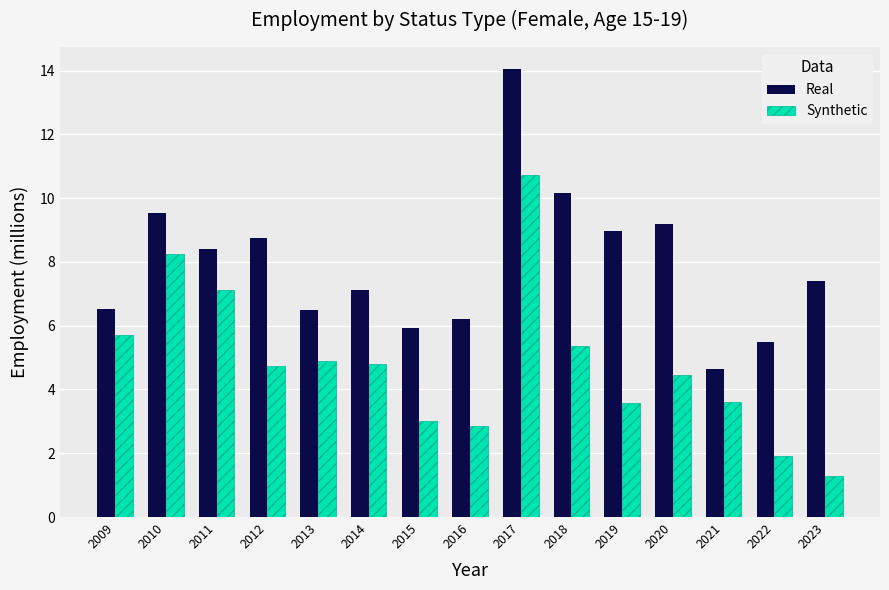

What is the average value of the Synthetic series?

4.8